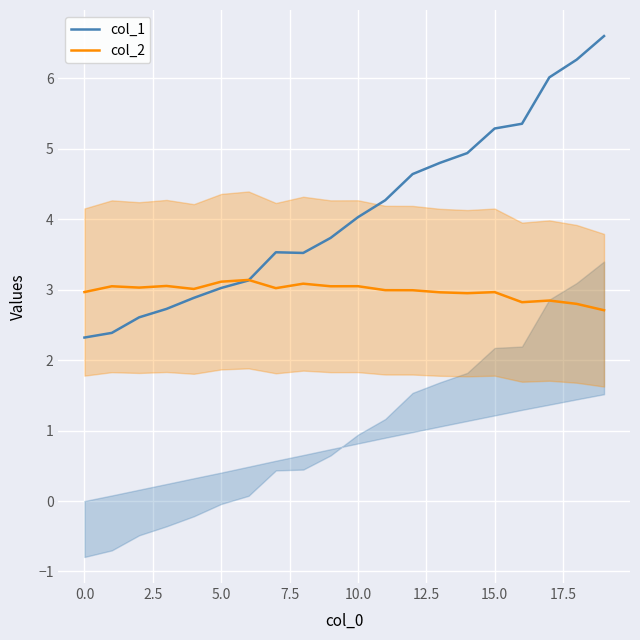

Between 7.5 and 17, which series saw the biggest shift?

col_1